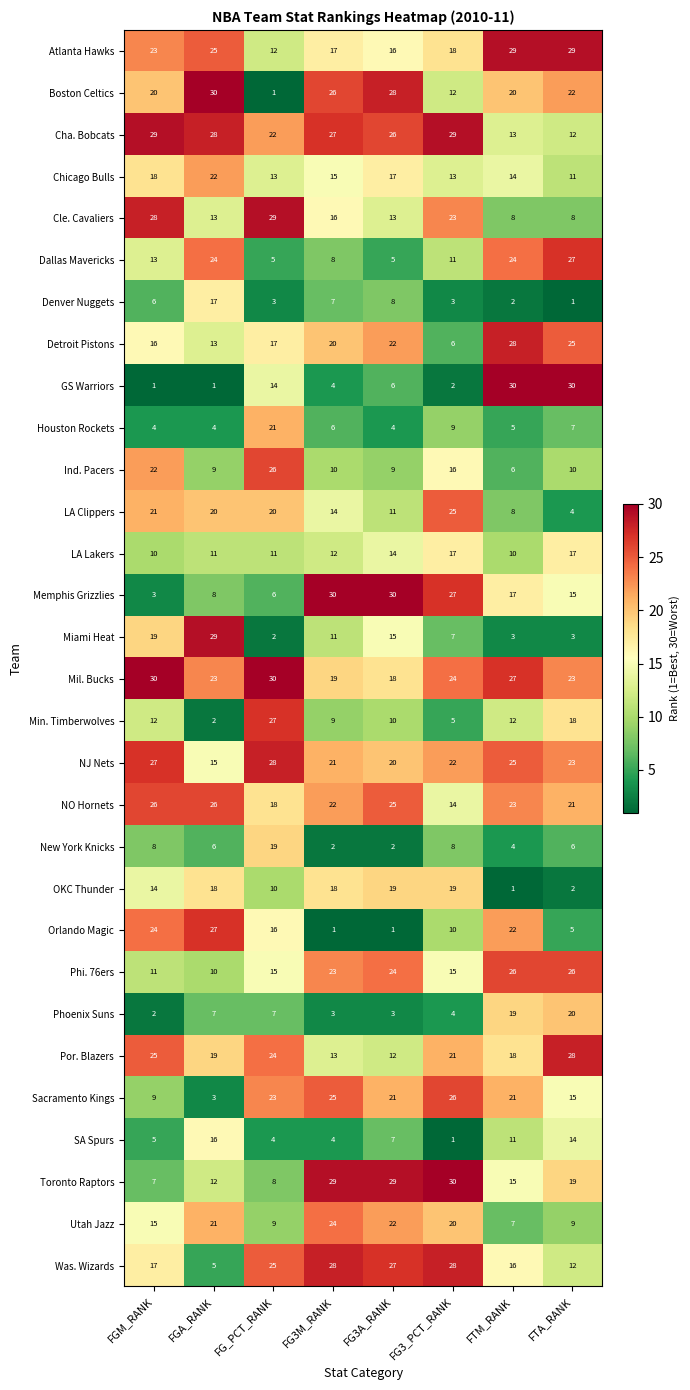

True or false: Miami Heat has a value of 3 at FTA_RANK.

True